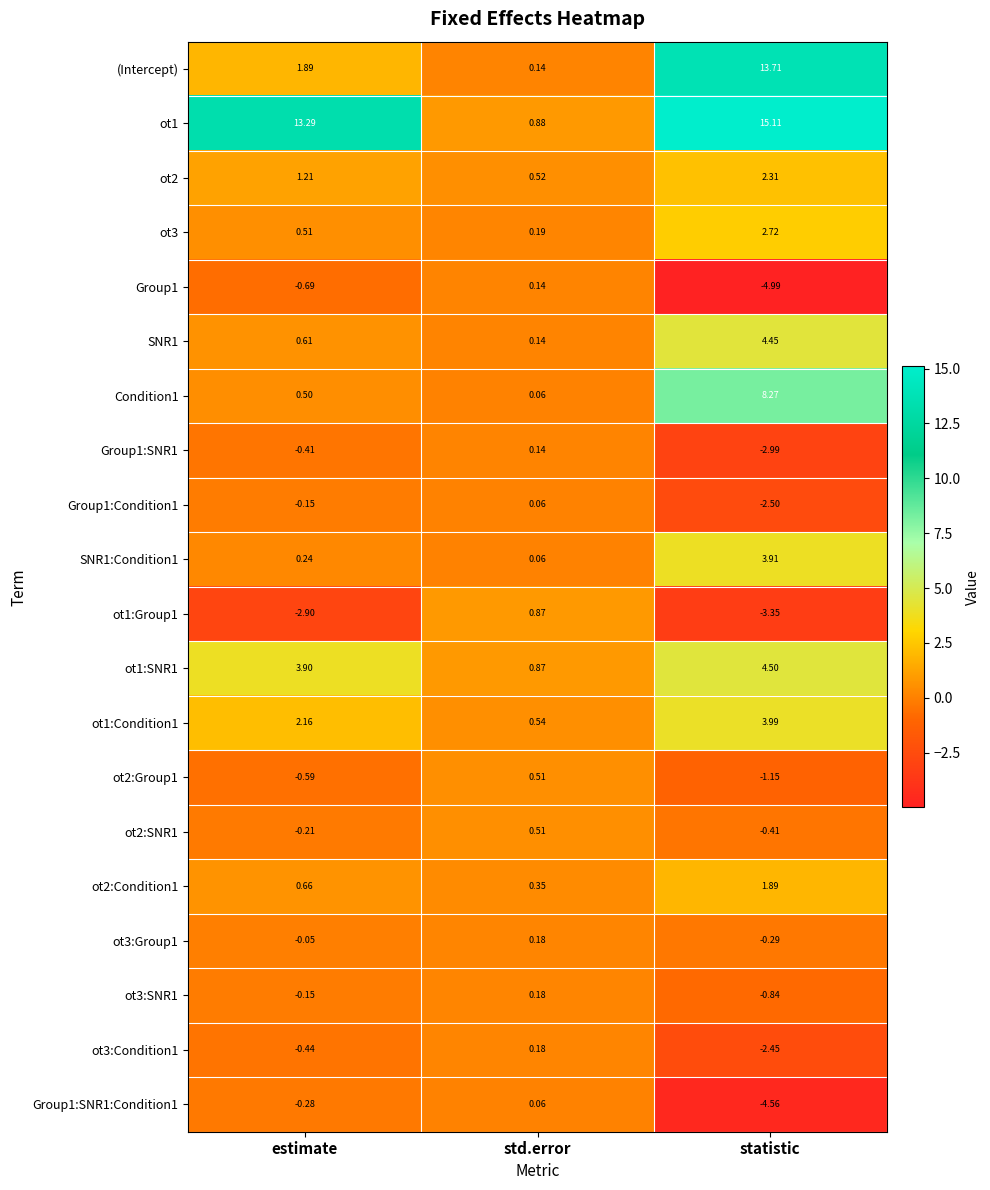

Where is SNR1 nearest to the value 2?

estimate